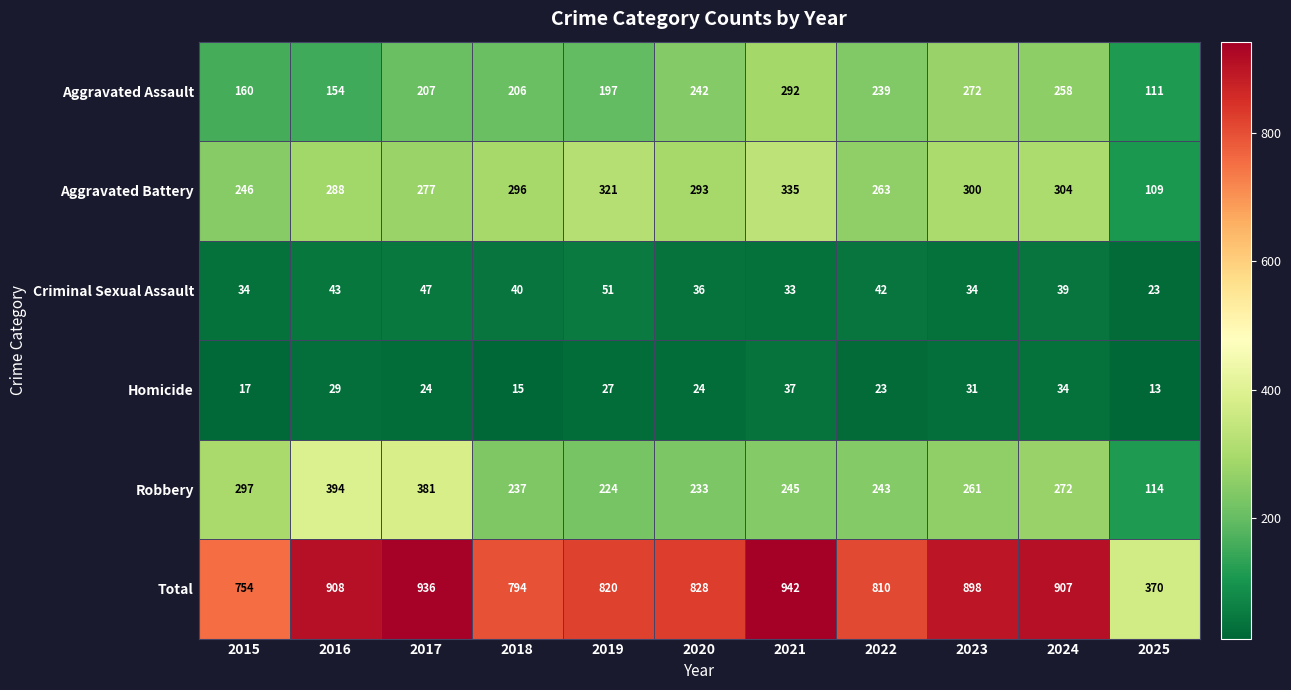

Which category has the highest value across all series?

2021